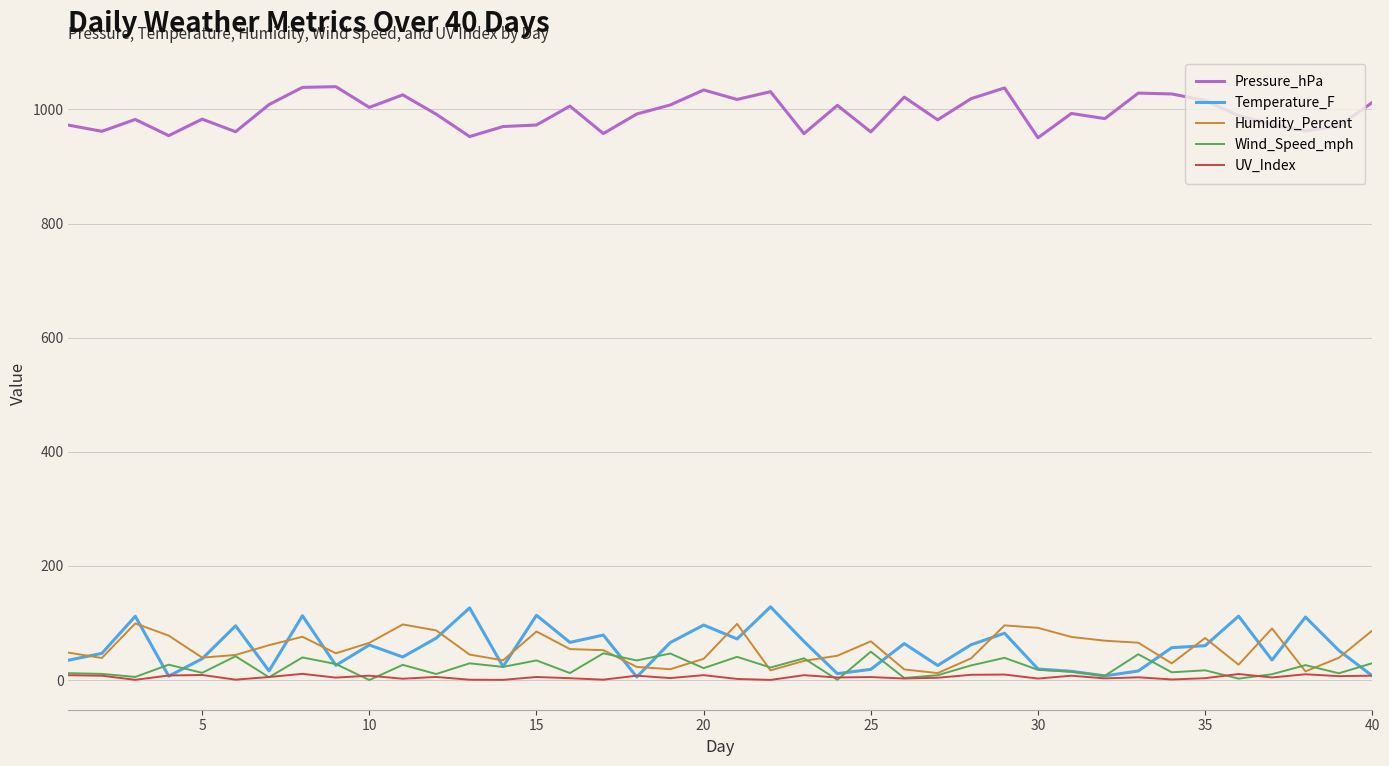

Which series has the largest range (max minus min)?

Temperature_F